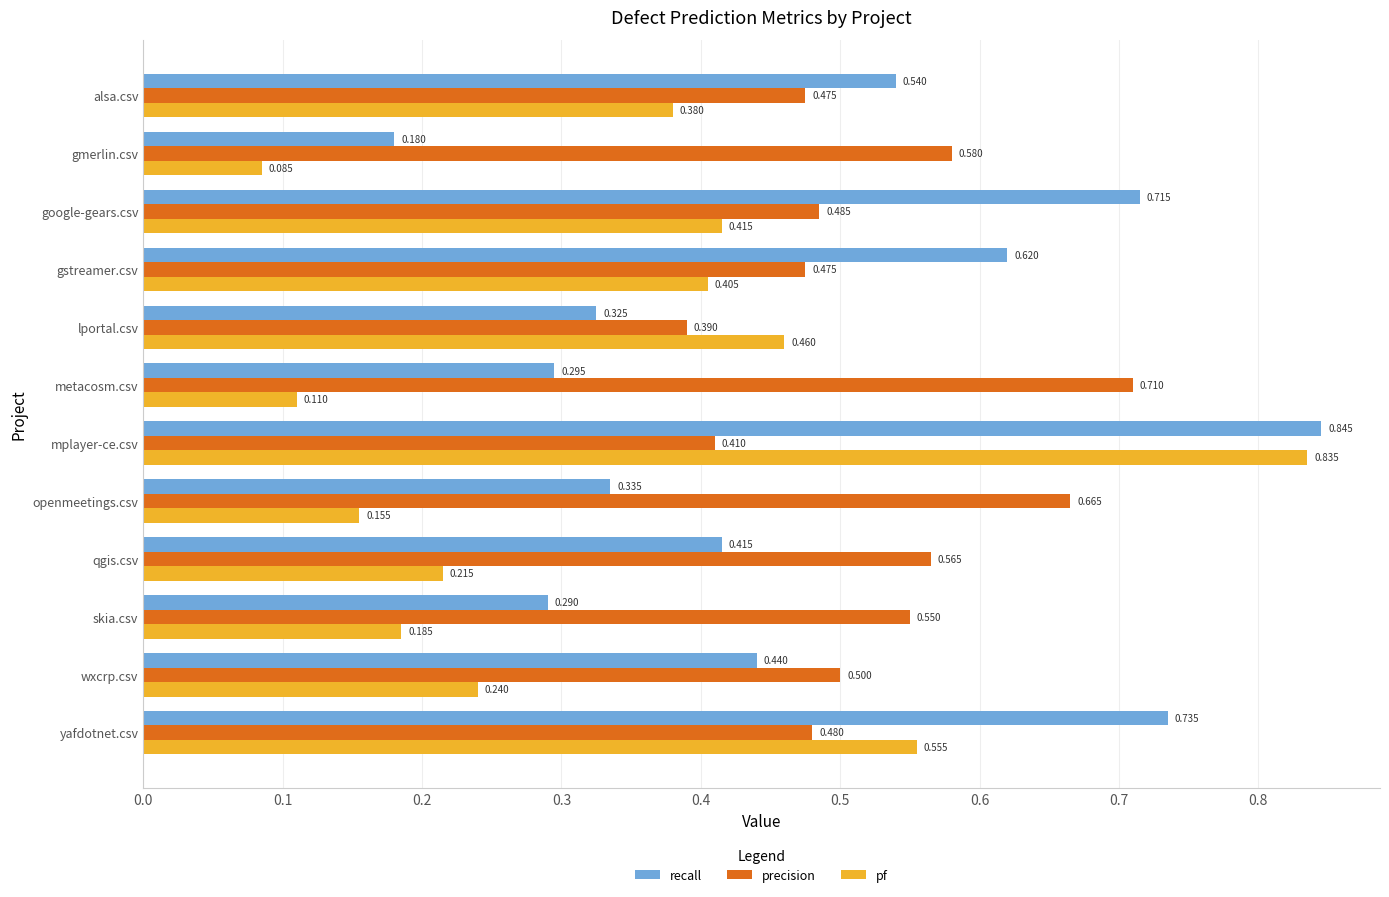

What are all the series names shown in the legend?

recall, precision, pf